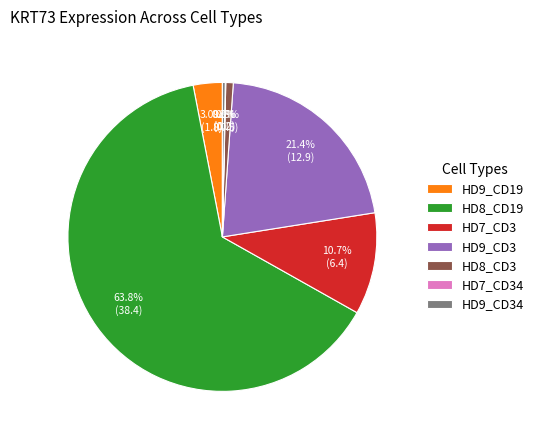

True or false: HD8_CD19 accounts for 64% of the total.

True